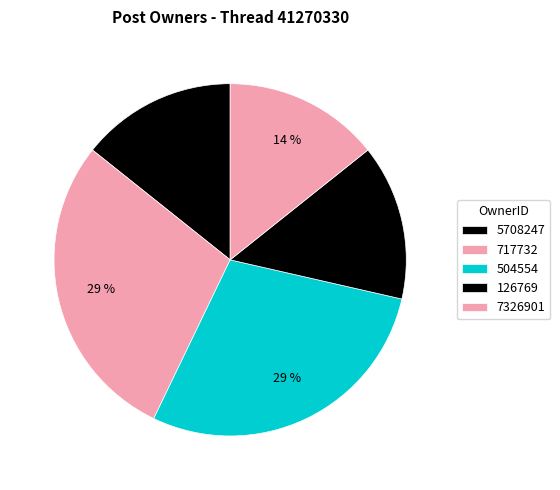

Count the number of slices in the pie.

5